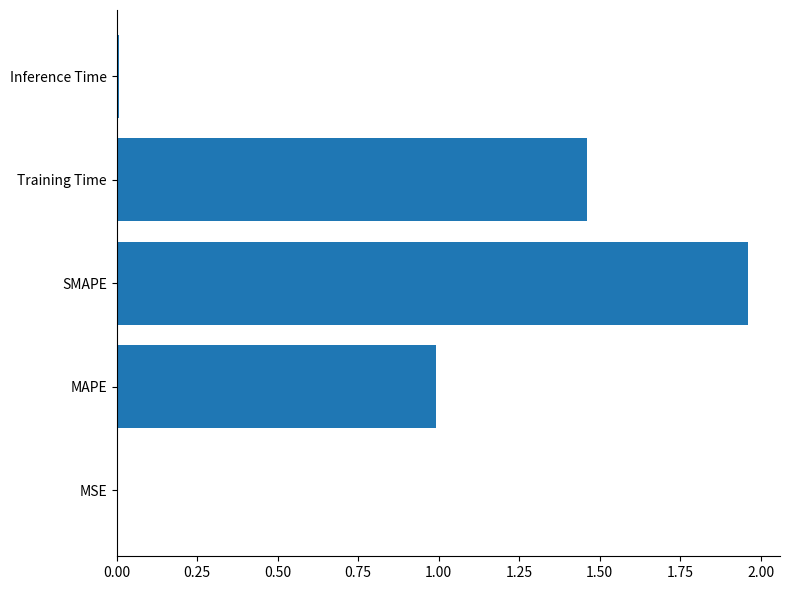

Which has a higher value, Training Time or MAPE?

Training Time